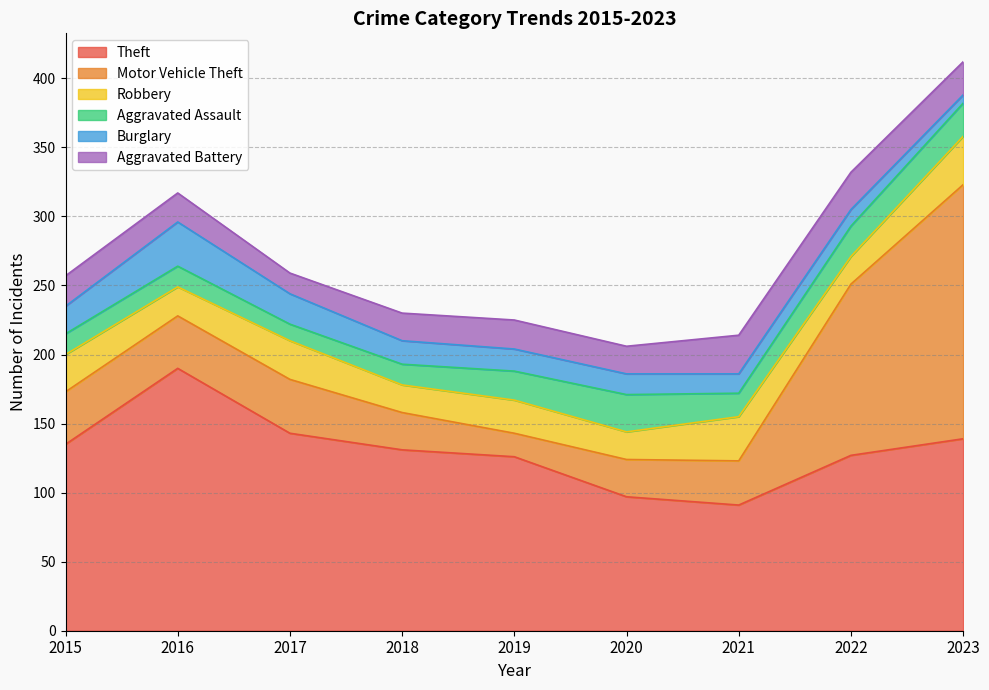

In Robbery, how many points are lower than both neighbors (excluding endpoints)?

4